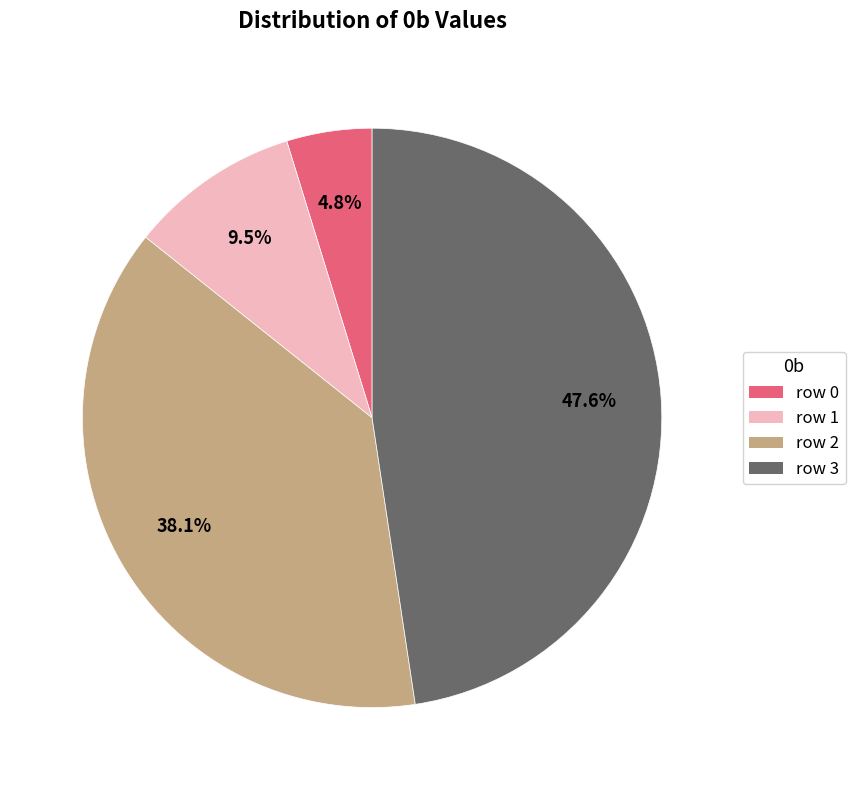

What is the total percentage of row 0 and row 1?

14.3%